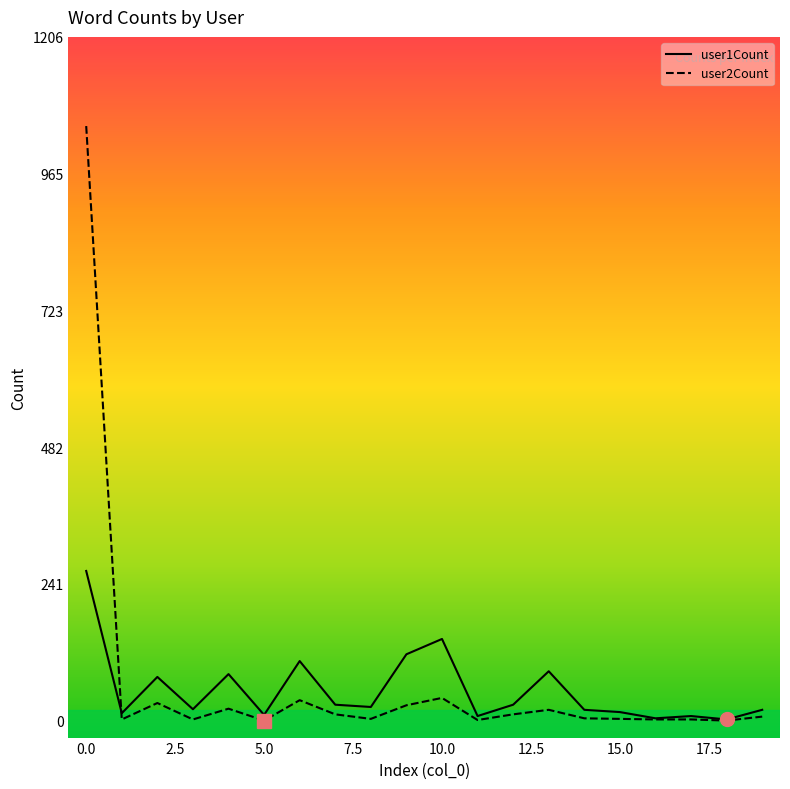

List the series in order of their peak value, lowest first.

user1Count, user2Count